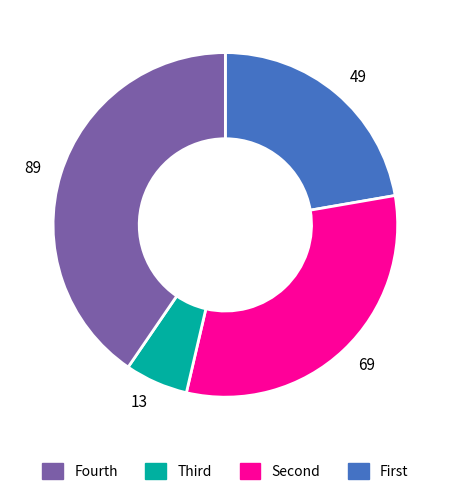

Rank the categories by value from highest to lowest.

89, 69, 49, 13